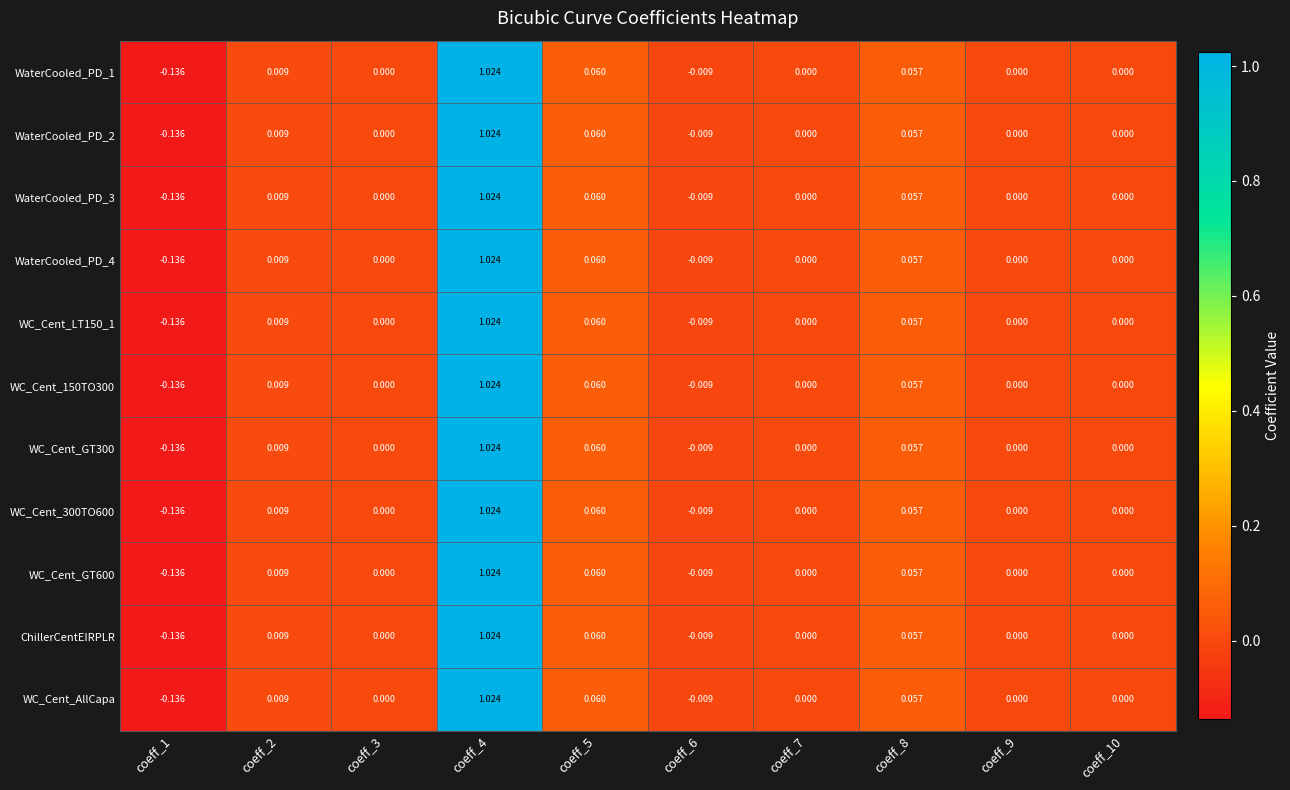

Is the value of WC_Cent_AllCapa at coeff_2 greater than the value of WC_Cent_GT600 at coeff_6?

Yes